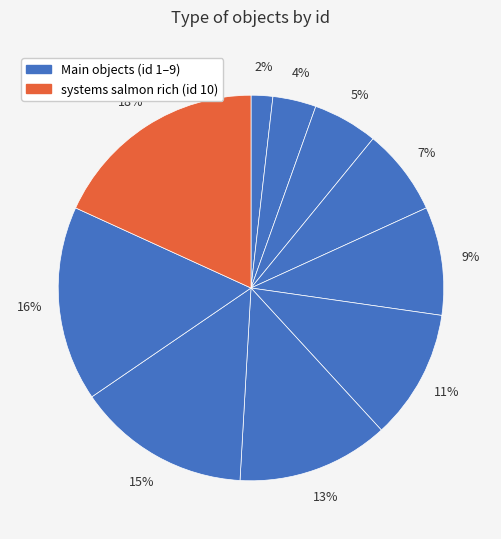

How many segments does this pie chart have?

10